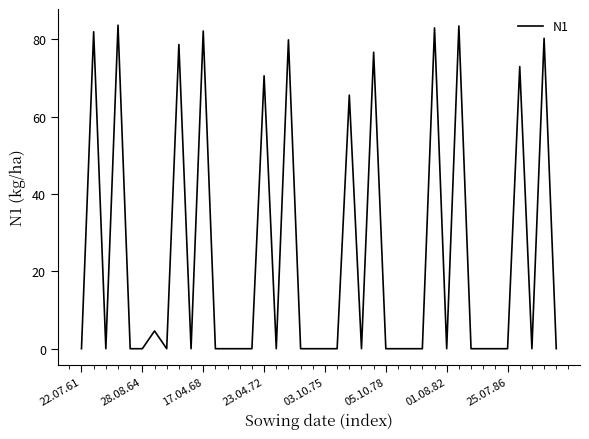

What is the greatest value displayed?

83.7